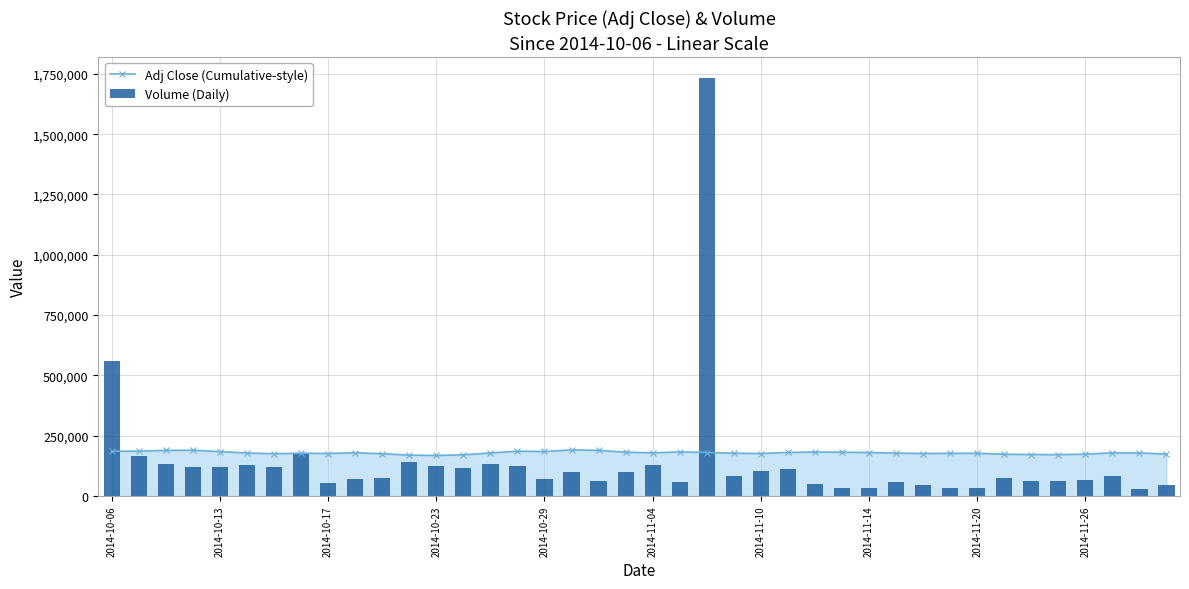

What is the difference between the Adj Close (Cumulative-style) values at 20 and 17?

12233